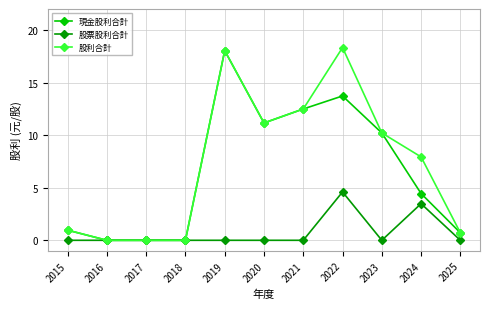

True or false: 股利合計 has more than 0 points higher than both neighbors.

True